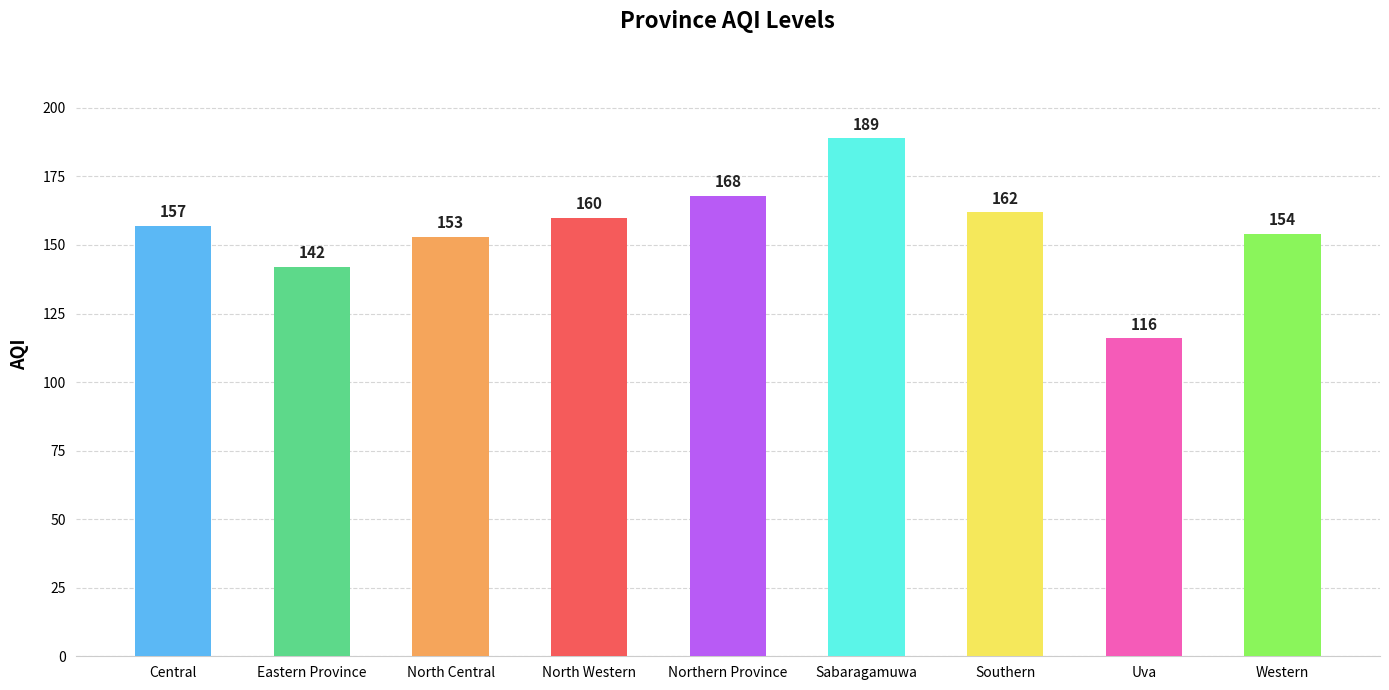

The value at Sabaragamuwa is 64. True or false?

False